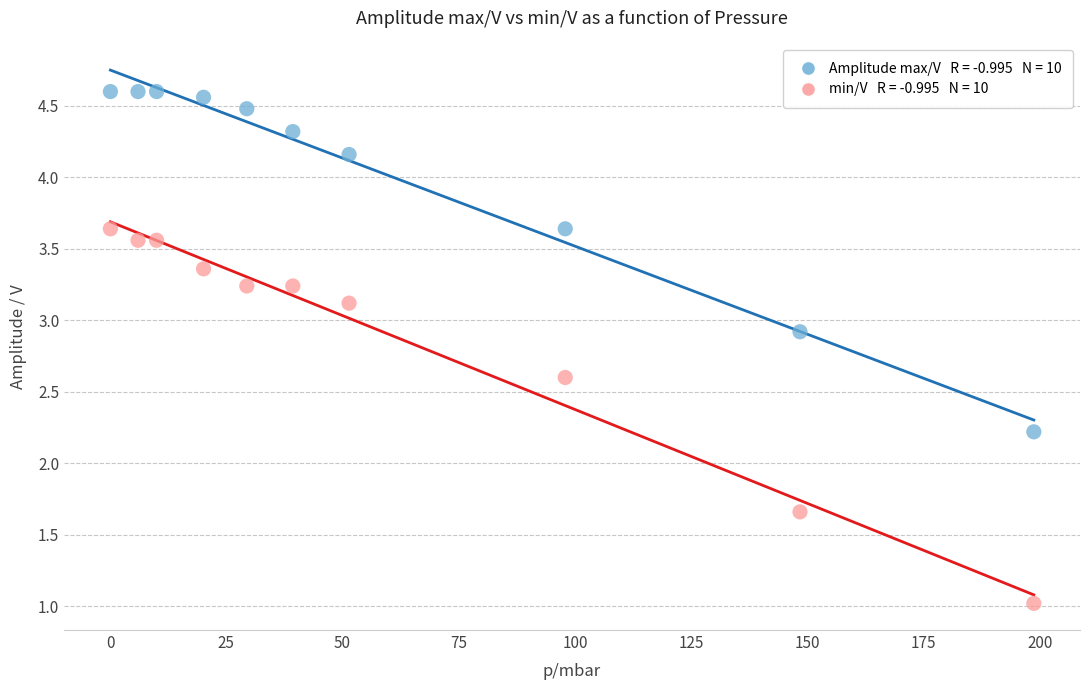

Across all series, what Y value is closest to 2?

2.2